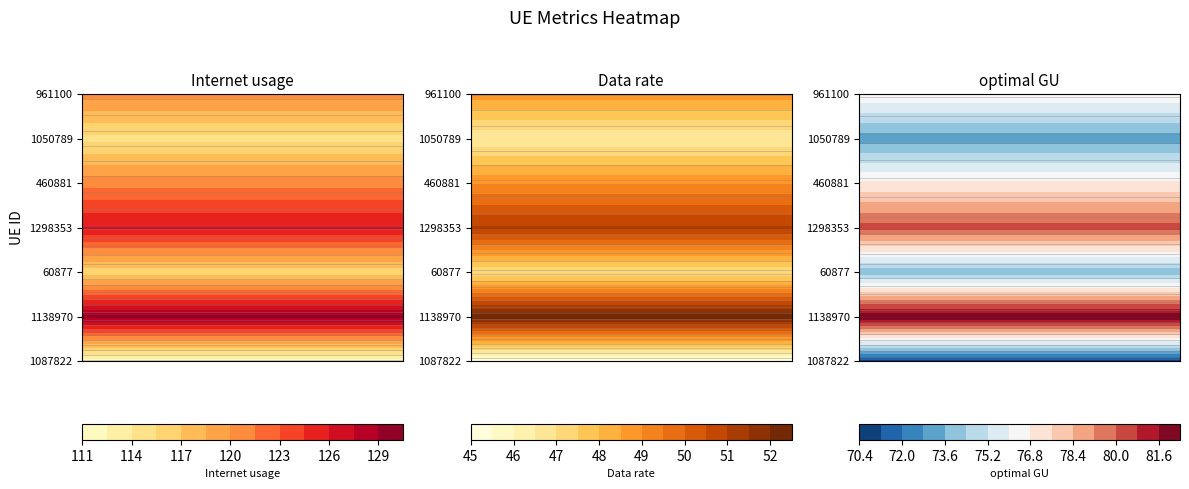

At which label is Data rate closest to 48?

961100